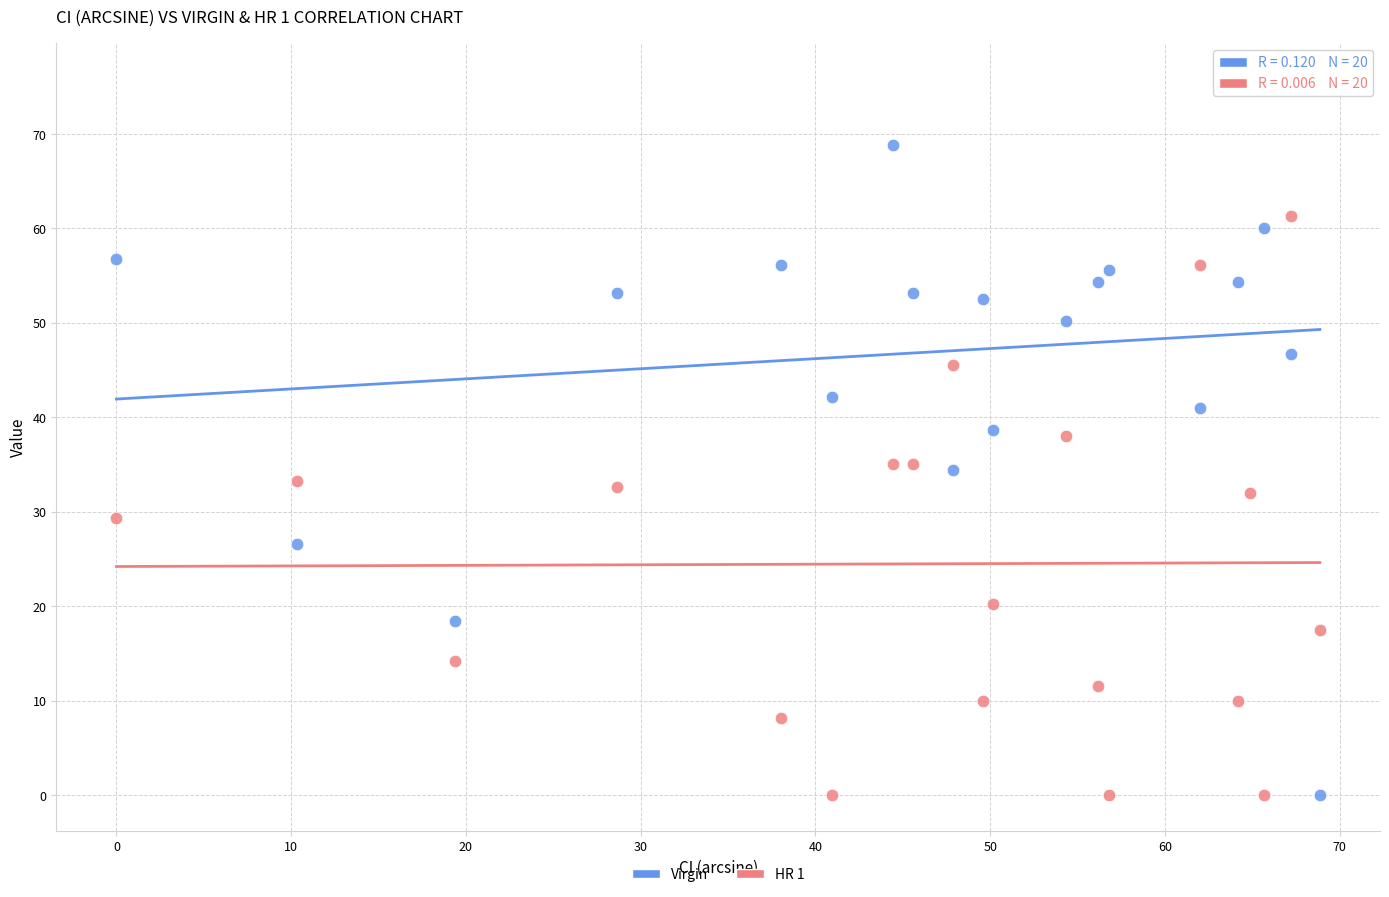

Which series contains the highest Y value?

Virgin